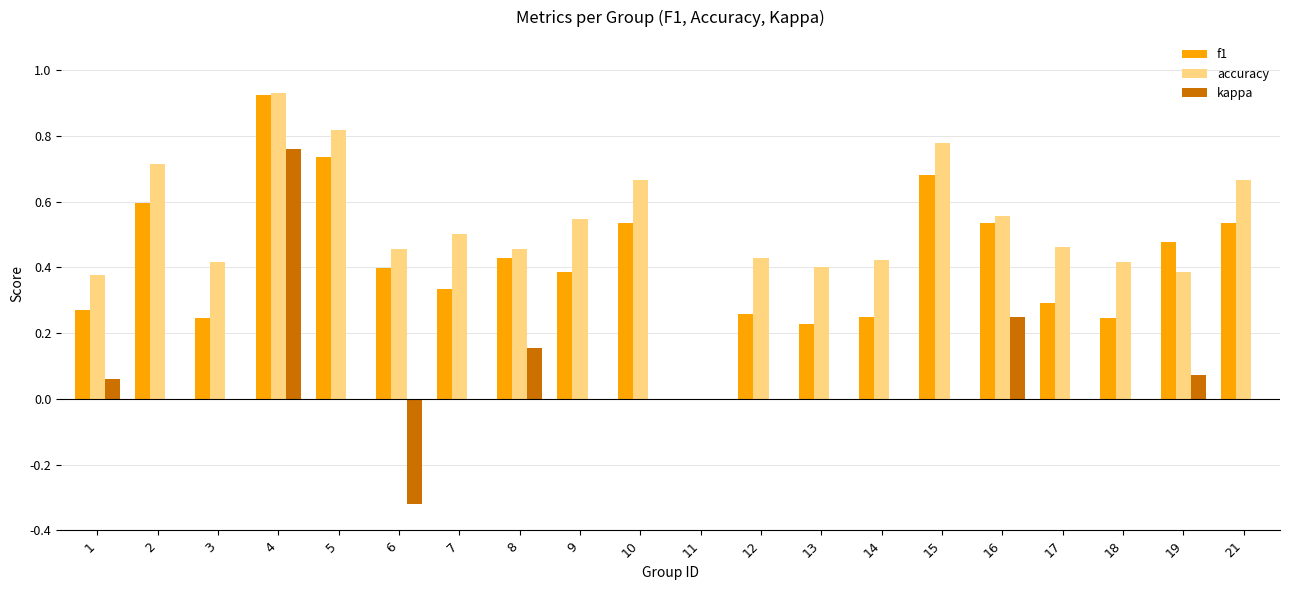

Between 13 and 16, which series saw the biggest shift?

f1